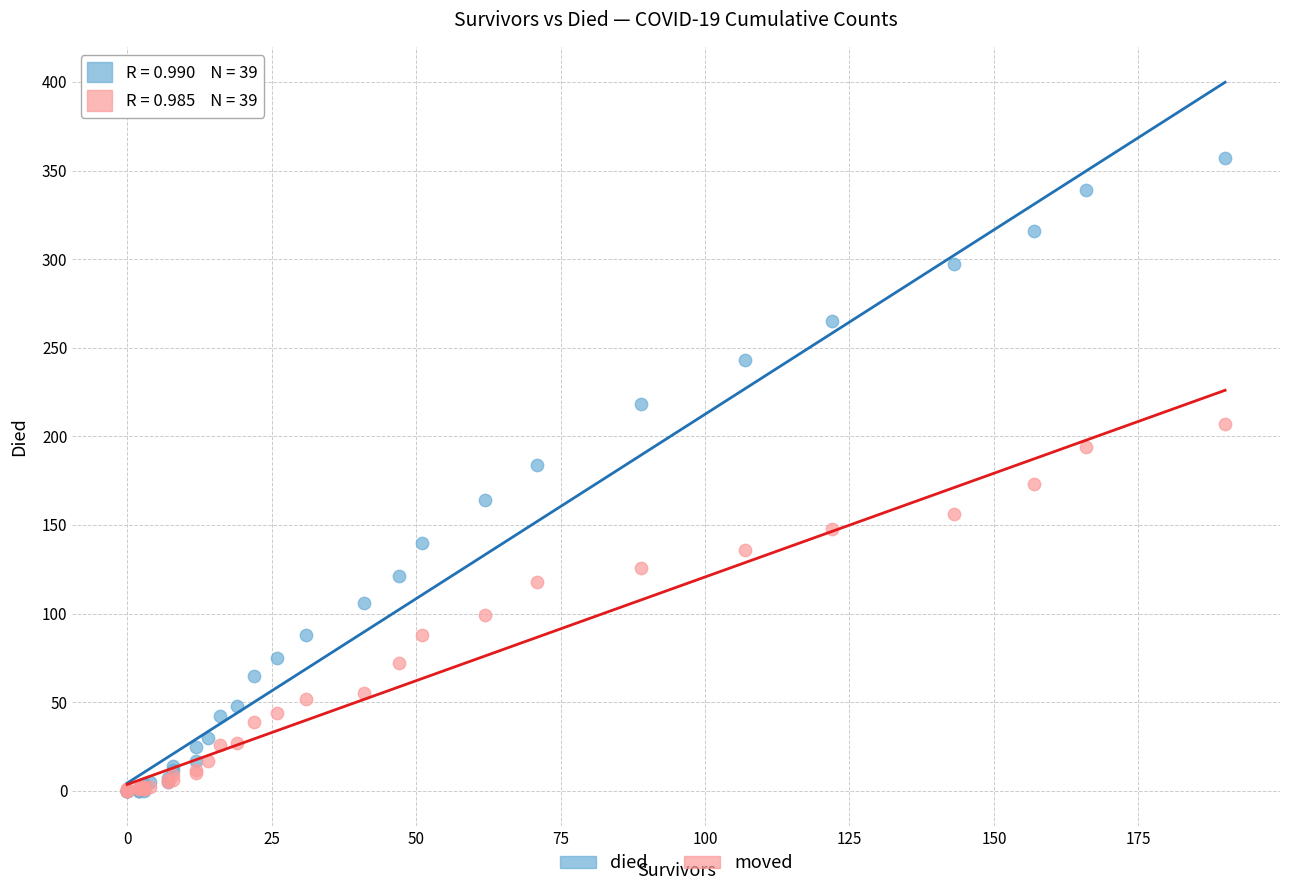

Which series contains the highest Y value?

died